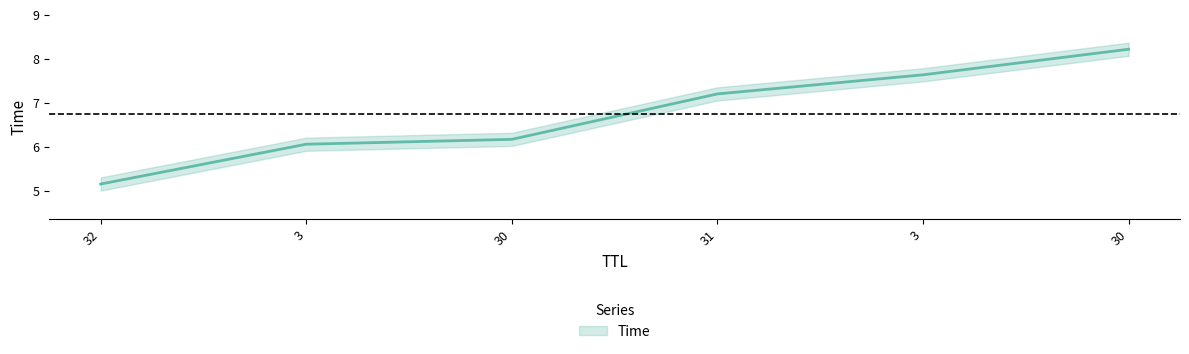

The chart shows a value of 3.3 at 3. True or false?

False